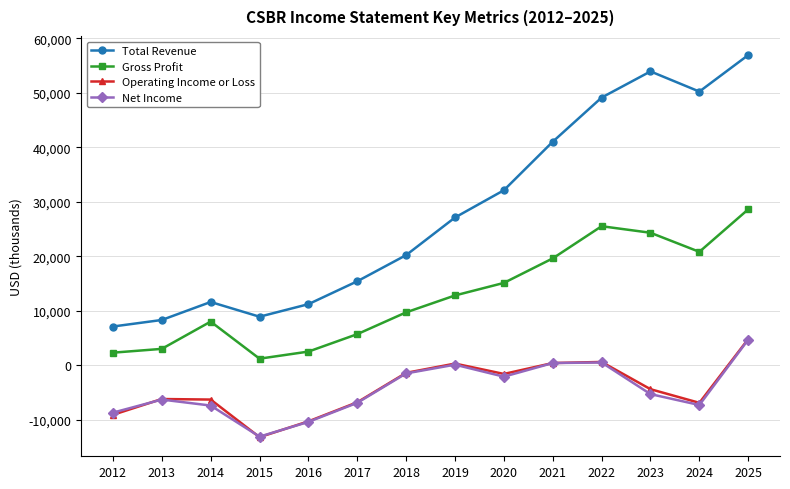

How many data points in Net Income are above -5300?

6